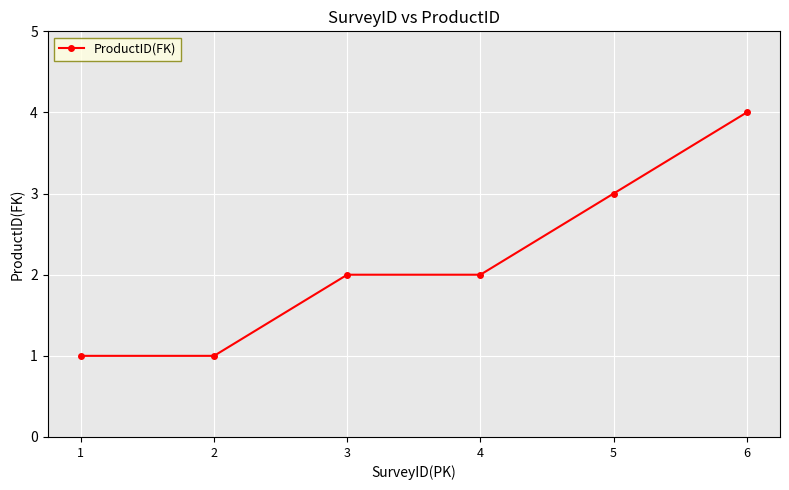

What is the value of the 3rd point from the left?

2